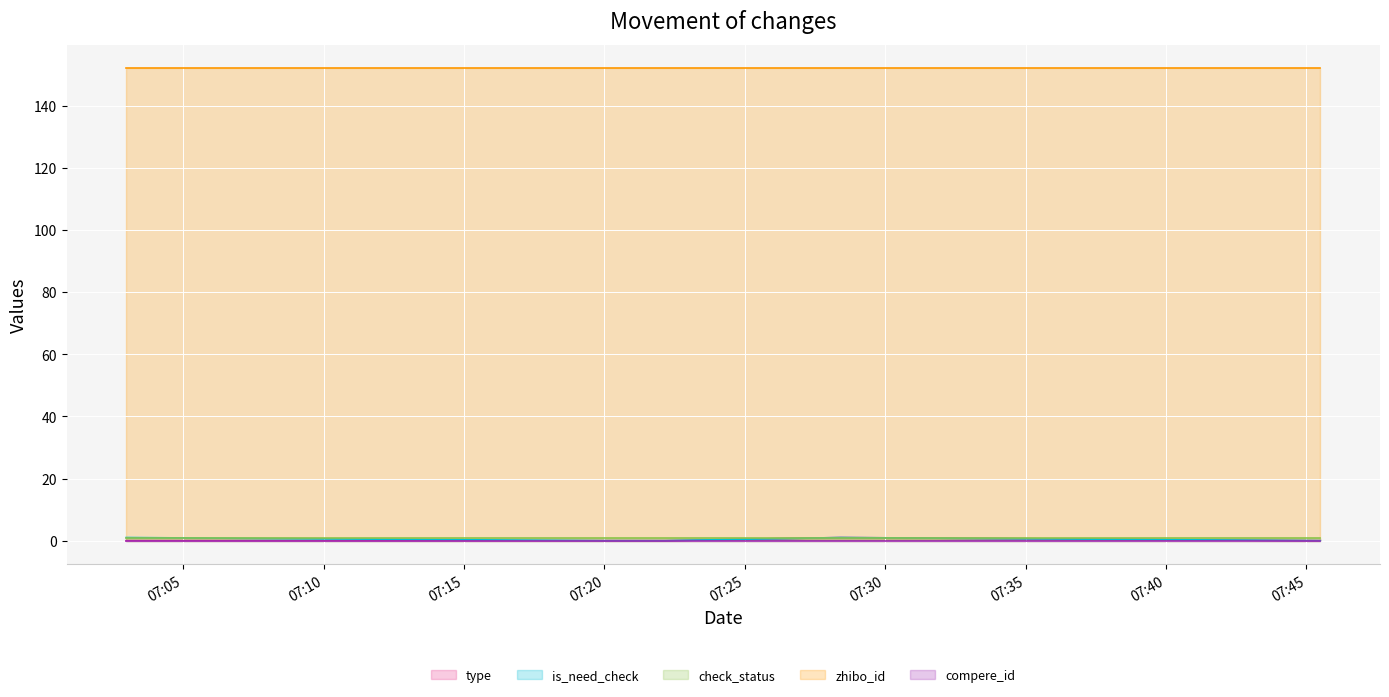

How many data points does each series have?

5